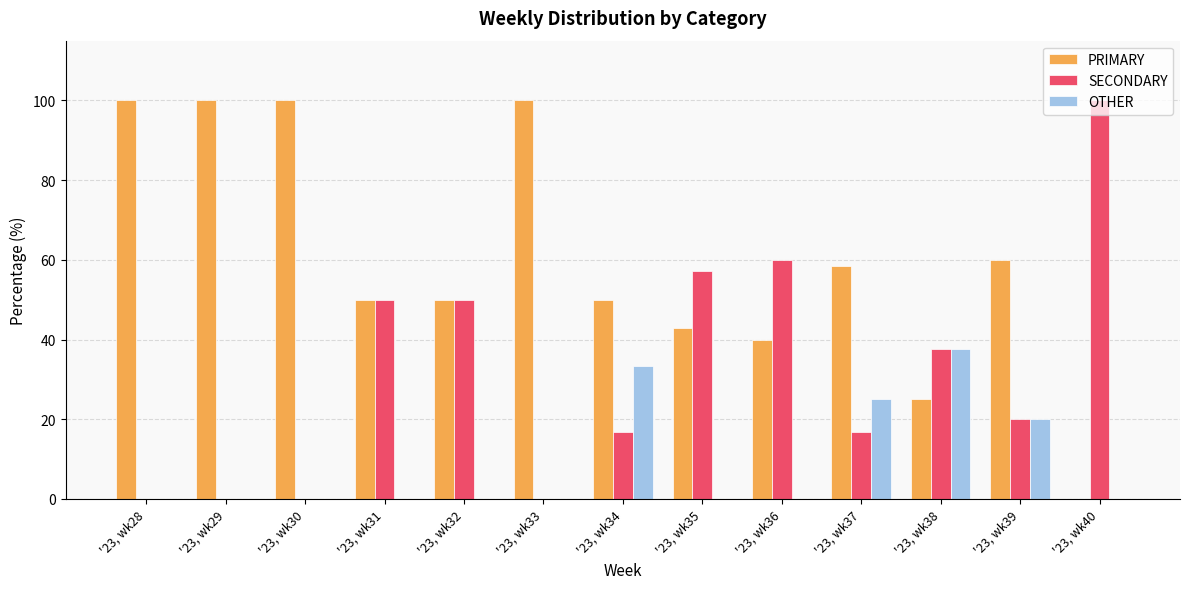

What are all the series names shown in the legend?

PRIMARY, SECONDARY, OTHER